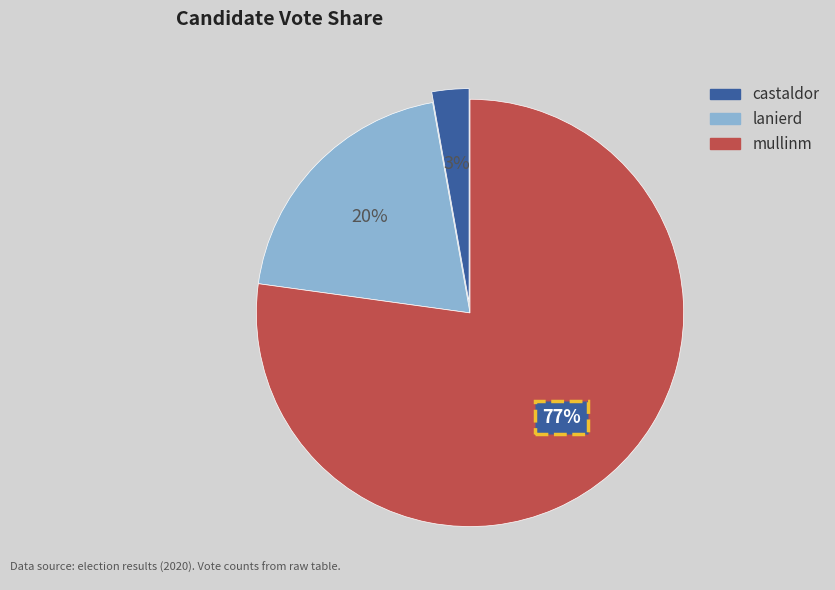

How many segments does this pie chart have?

3